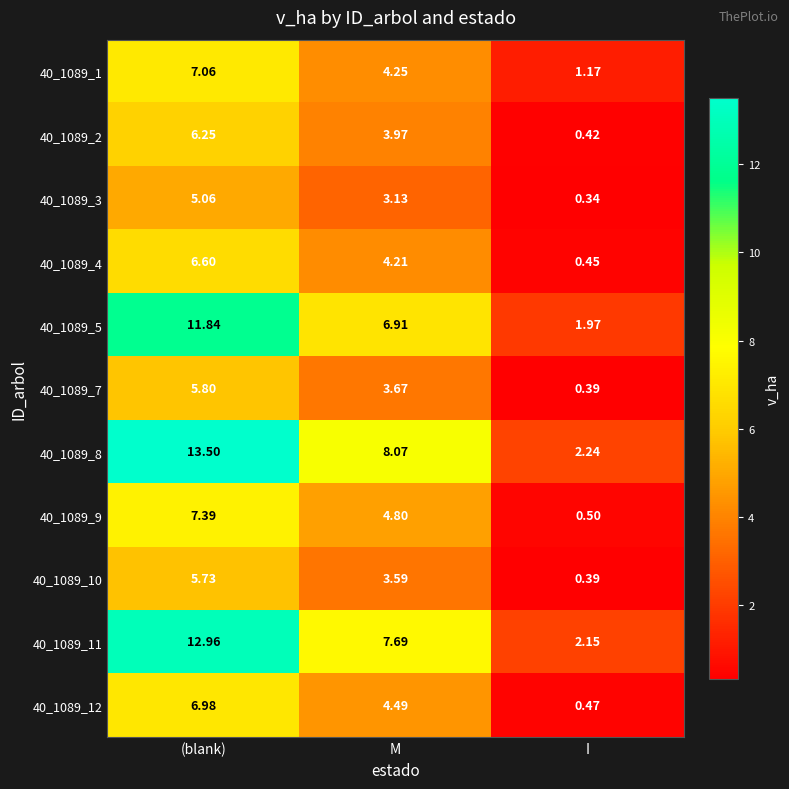

What is the spread (max minus min) of values at I?

1.9